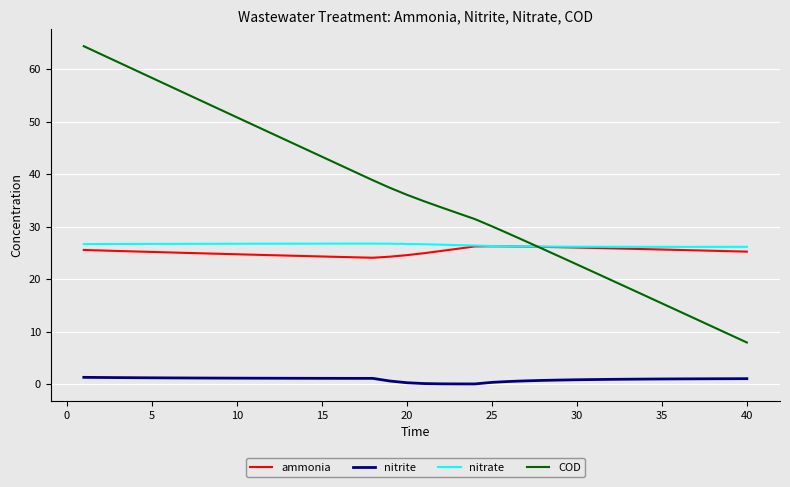

Which series has the widest spread of values?

COD